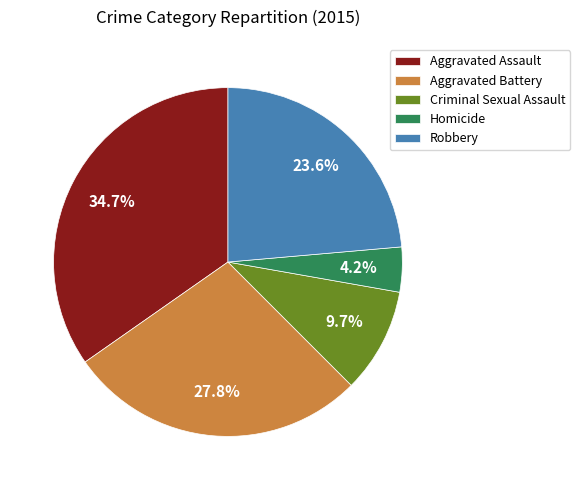

True or false: Criminal Sexual Assault accounts for 22% of the total.

False